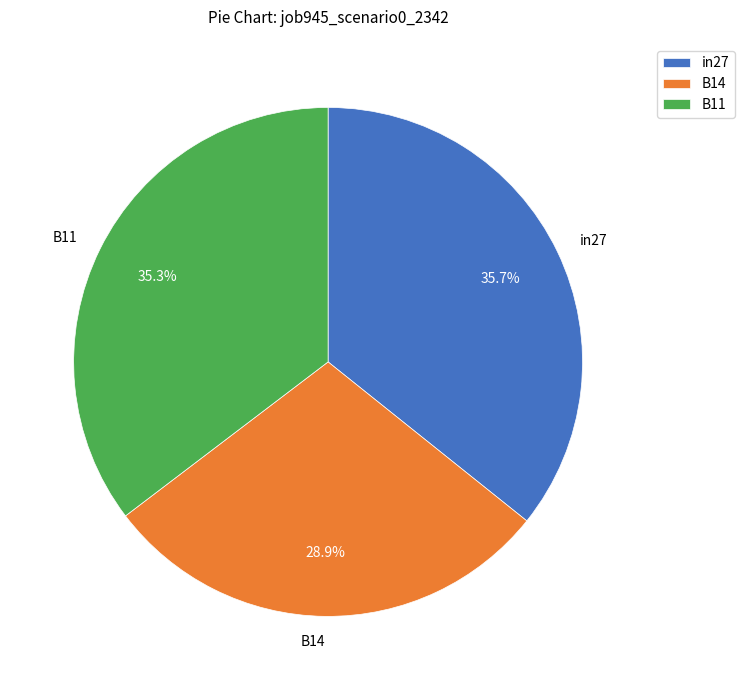

Which slice is the smallest?

B14